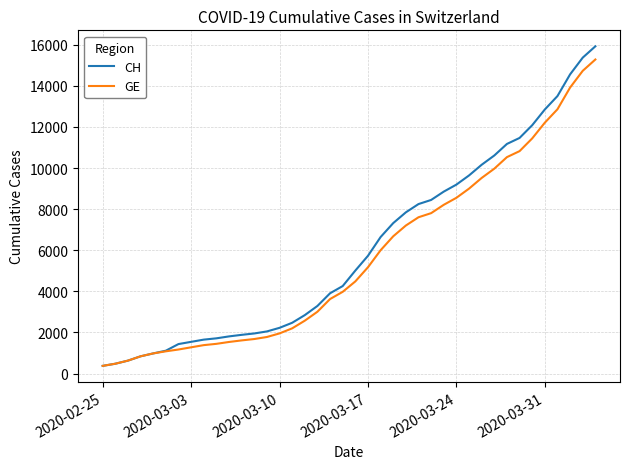

What is the minimum value shown in the chart?

375